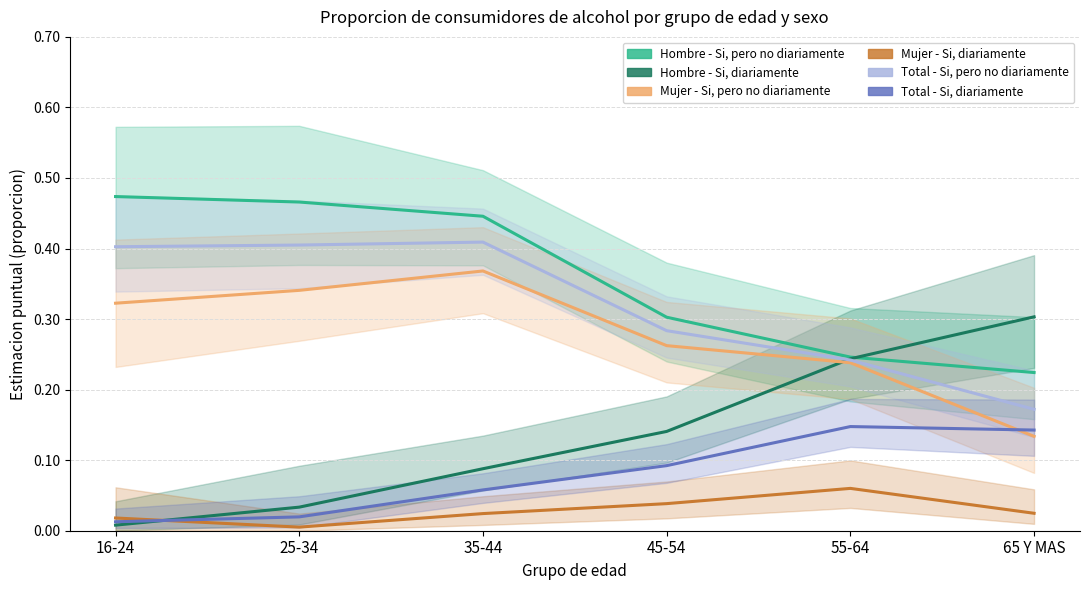

What is the sum of all Total - Si, diariamente values?

0.5